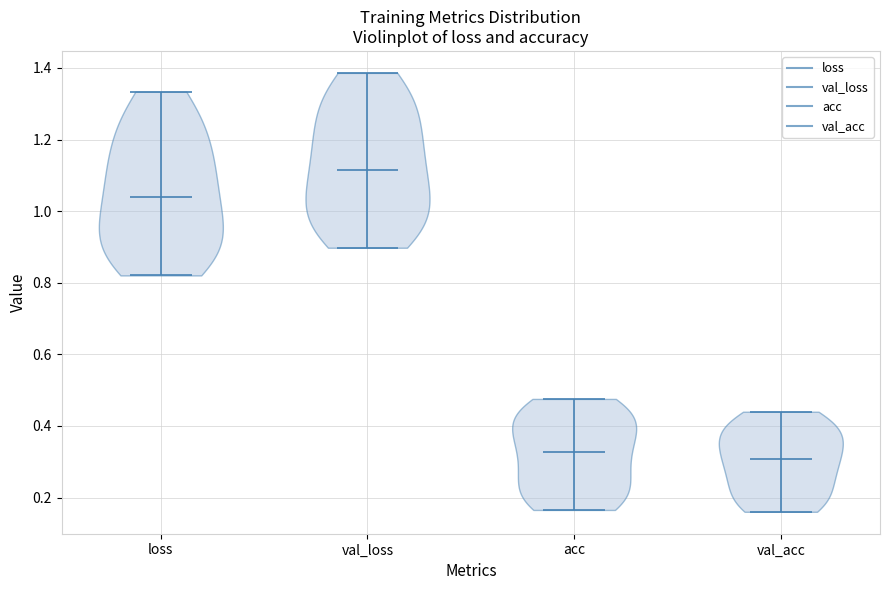

What is the highest point the violin for loss reaches on the y-axis? The values are not printed on the chart, so give them approximately, as read against the axis.

1.34